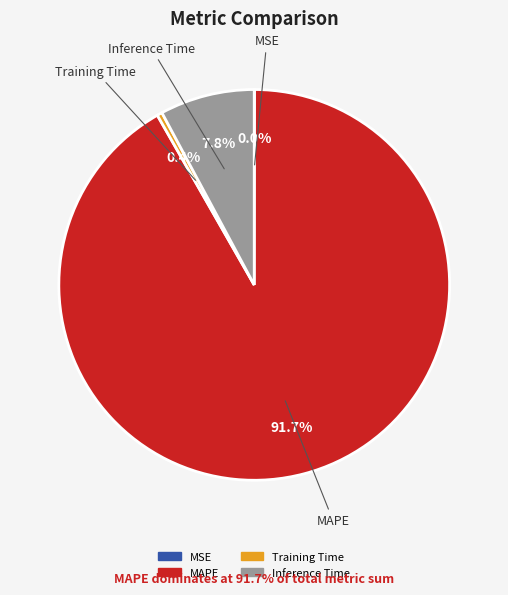

Is there any slice that represents more than half of the pie?

Yes